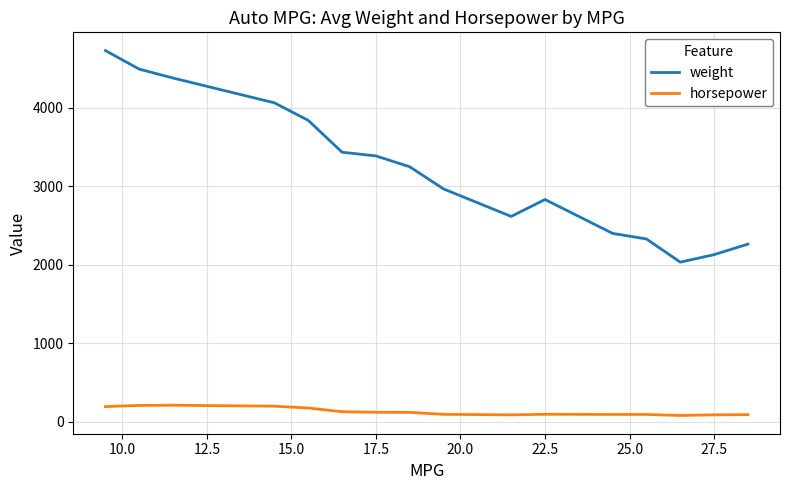

Is this an area chart (filled region under the line)?

No